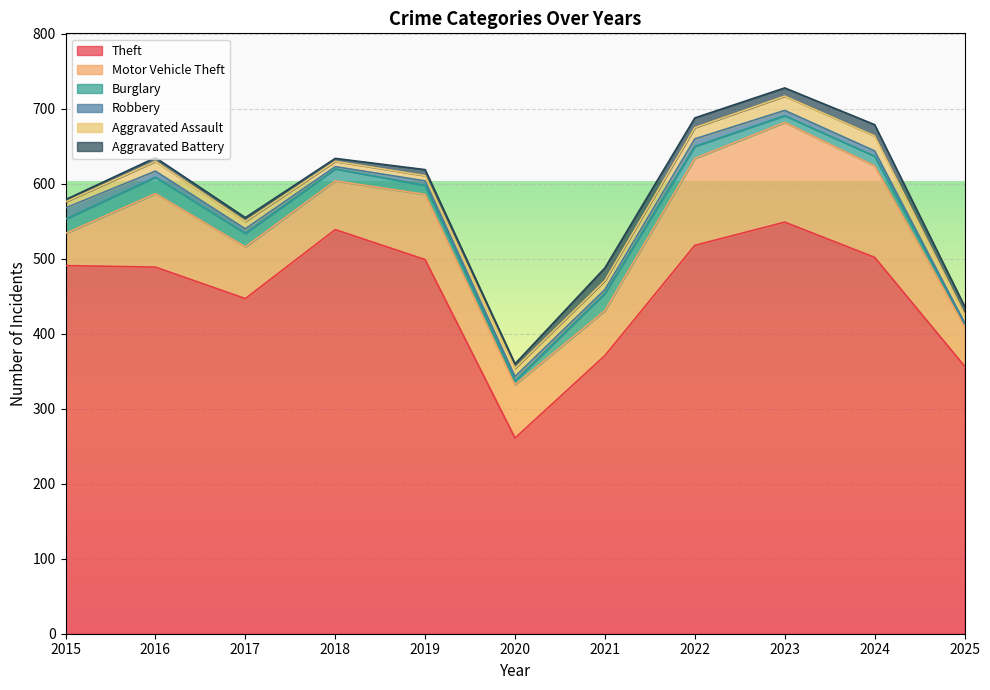

Reading left to right, list all the values displayed in this chart.

Theft: 491	489	447	539	499	261	371	518	549	502	357
Motor Vehicle Theft: 43	98	69	65	87	71	60	116	133	122	53
Burglary: 19	22	18	16	12	5	23	16	9	13	4
Robbery: 15	8	6	3	6	6	5	10	7	7	1
Aggravated Assault: 8	13	10	7	7	11	12	15	19	20	11
Aggravated Battery: 3	5	5	4	8	6	17	13	11	15	11